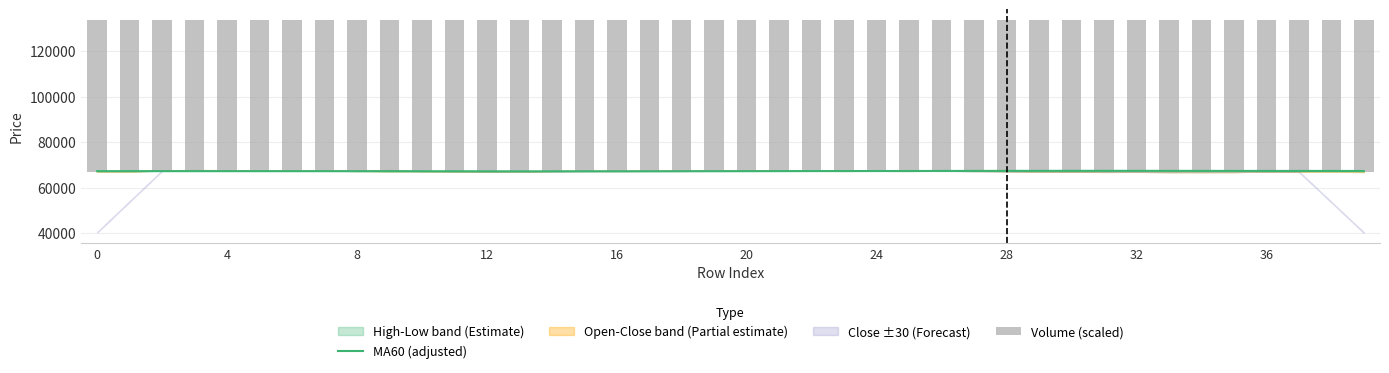

What is the maximum value for MA60 (adjusted)?

67349.9